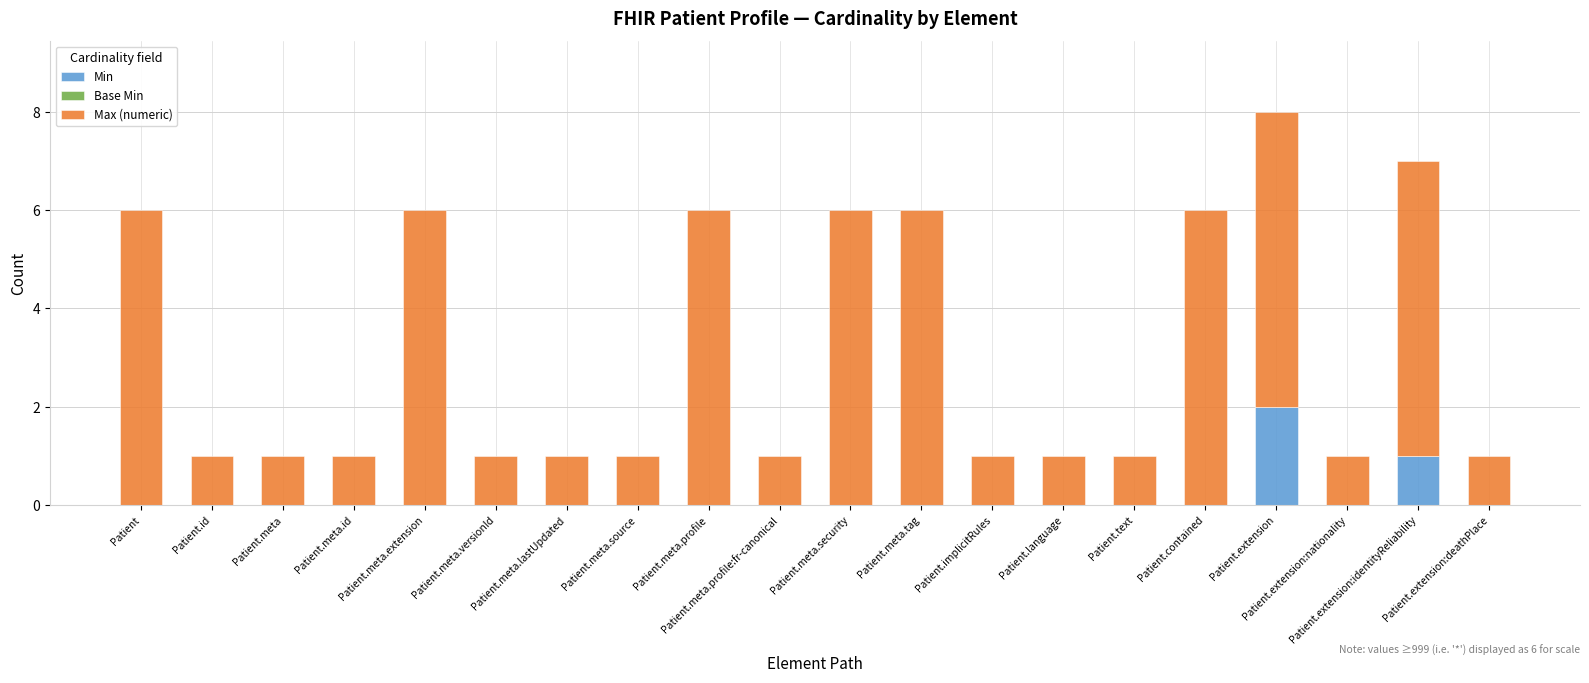

At which label is Min closest to 1?

Patient.extension:identityReliability